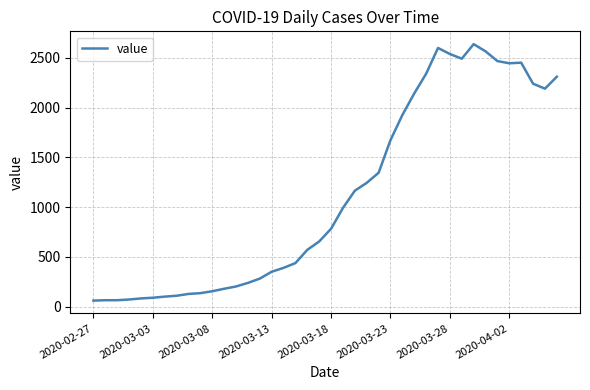

What is the greatest value displayed?

2637